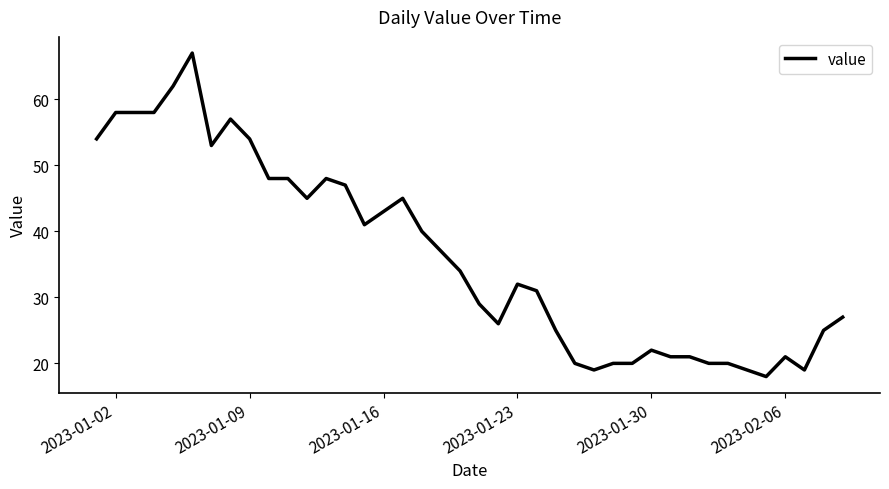

What is the greatest value displayed?

67